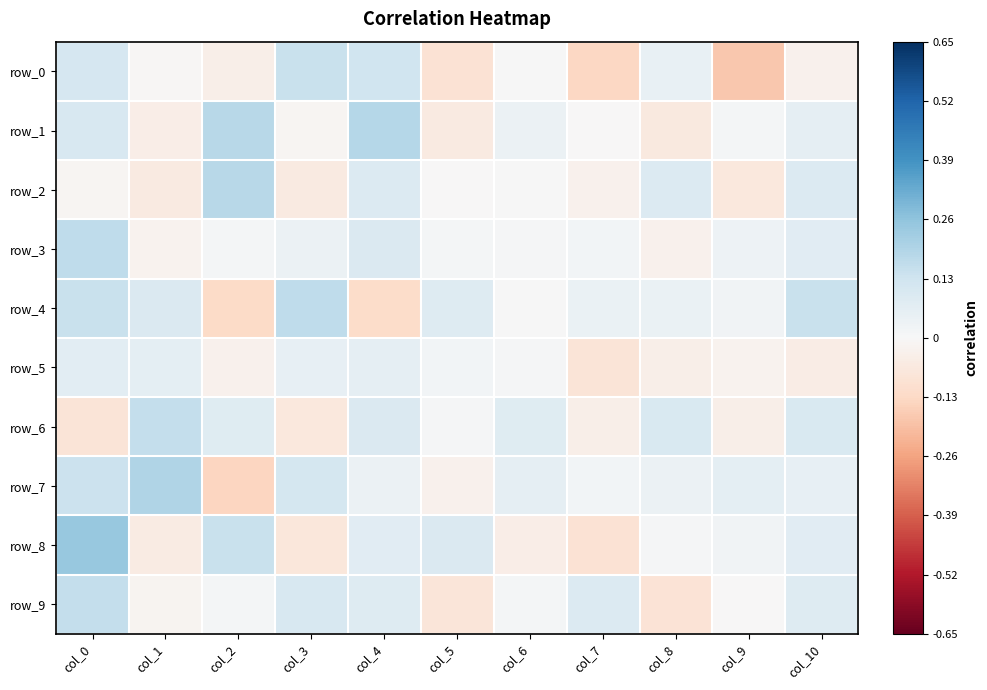

What is the difference between the row_4 values at col_8 and col_4?

0.2